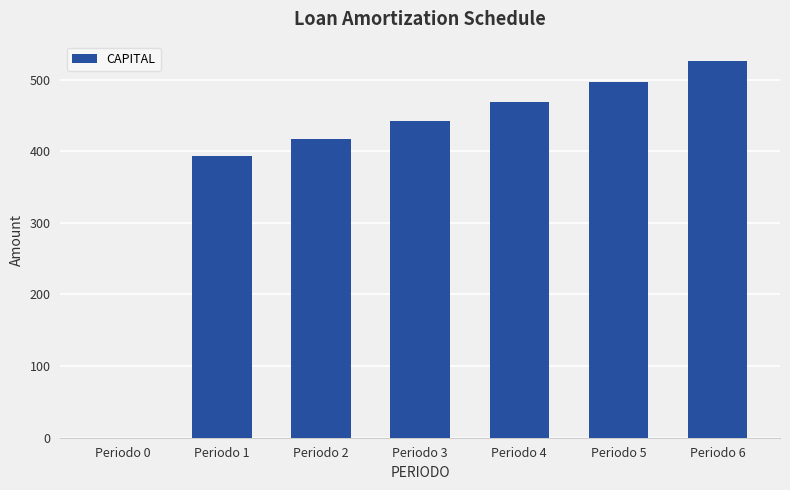

Reading left to right, transcribe all the data shown in this chart.

0.0	393.6	417.2	442.2	468.8	496.9	526.7